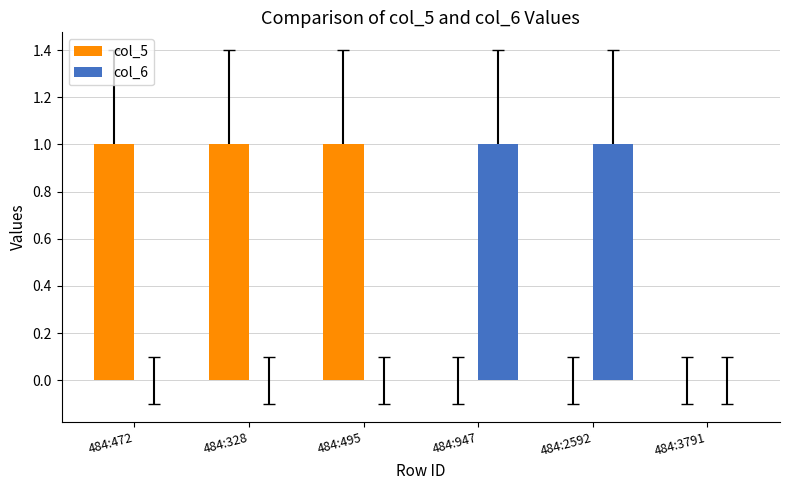

How many col_6 values are between 0 and 1?

6